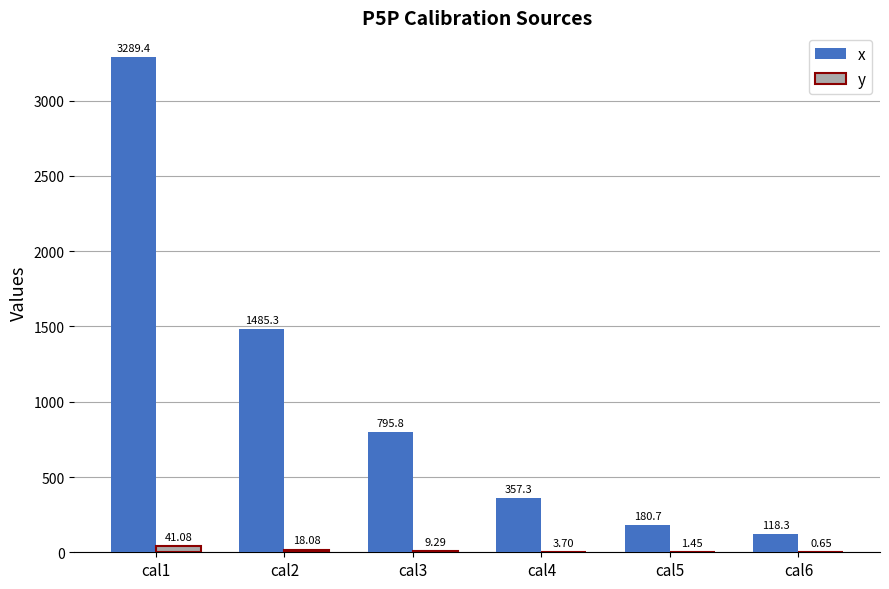

At which category is the sum across all series the highest?

cal1